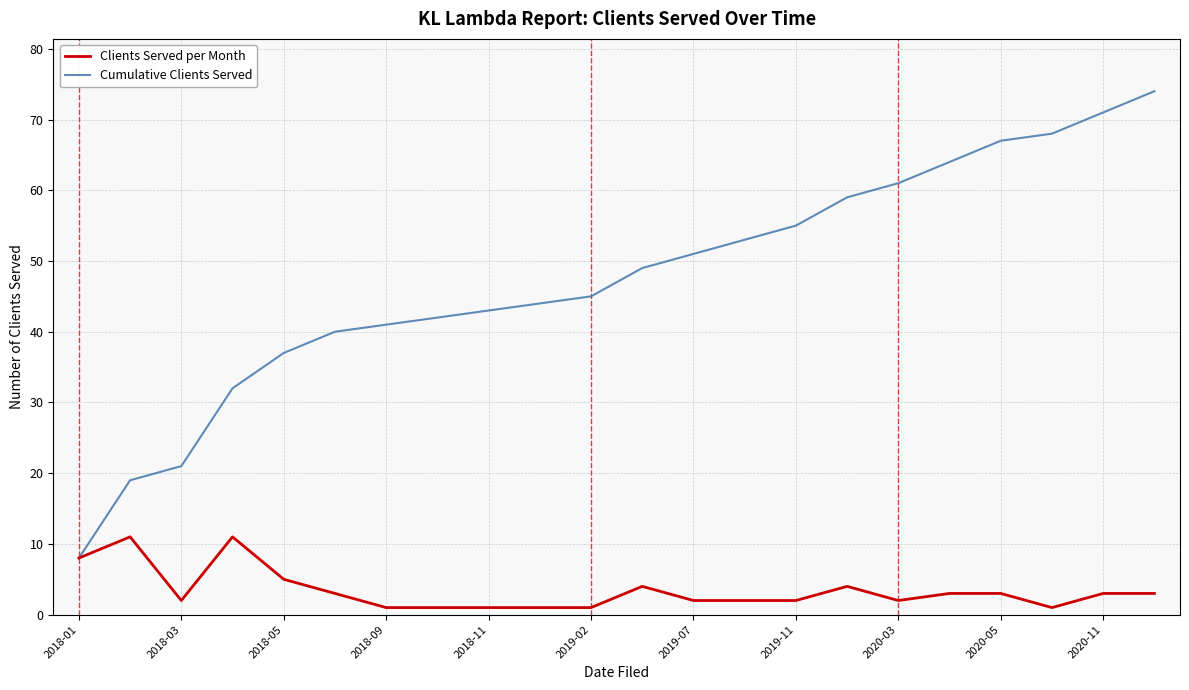

What is the minimum value for Cumulative Clients Served?

8